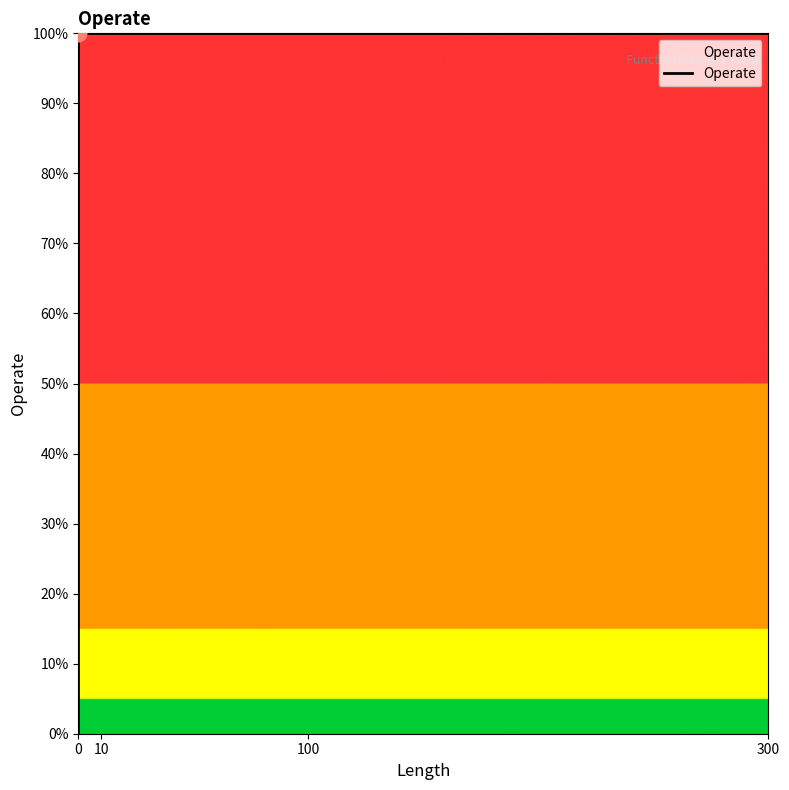

How many data points are less than 1?

1